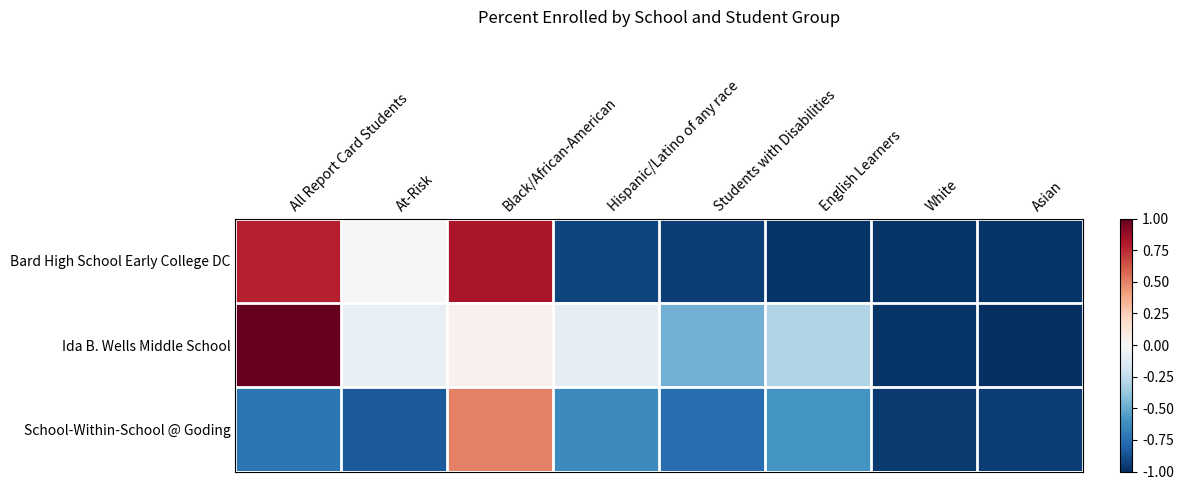

Rank the series by their average value, from highest to lowest.

Ida B. Wells Middle School, Bard High School Early College DC, School-Within-School @ Goding